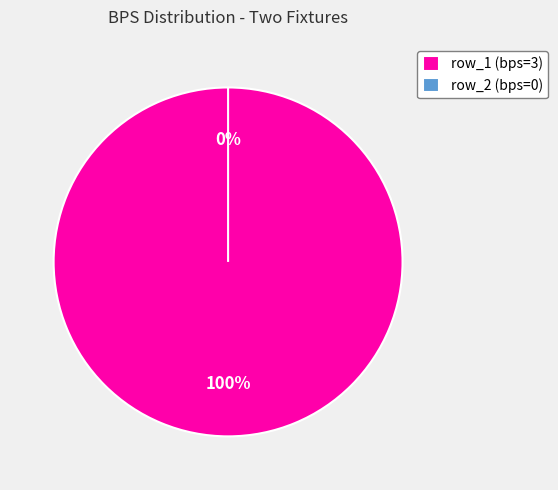

Do row_1 (bps=3) and row_2 (bps=0) together represent more than half of the pie?

Yes